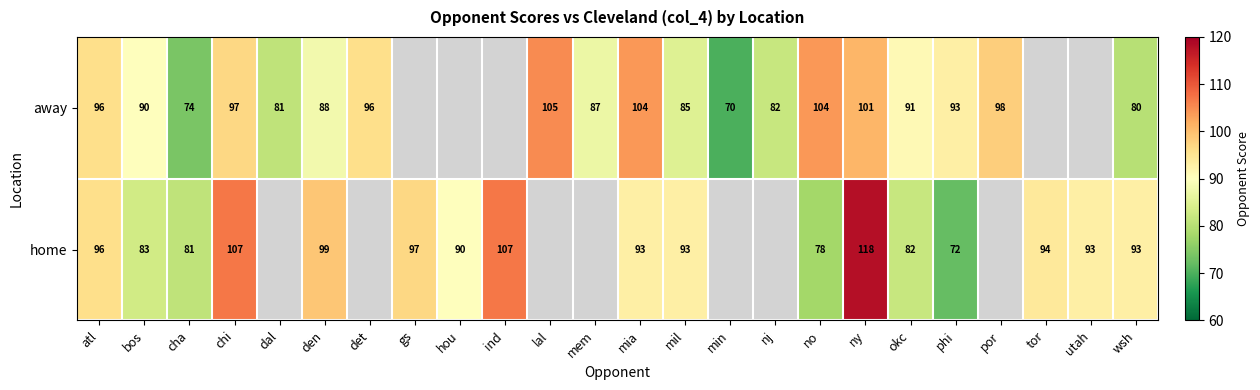

The value of away at phi is 93. True or false?

True